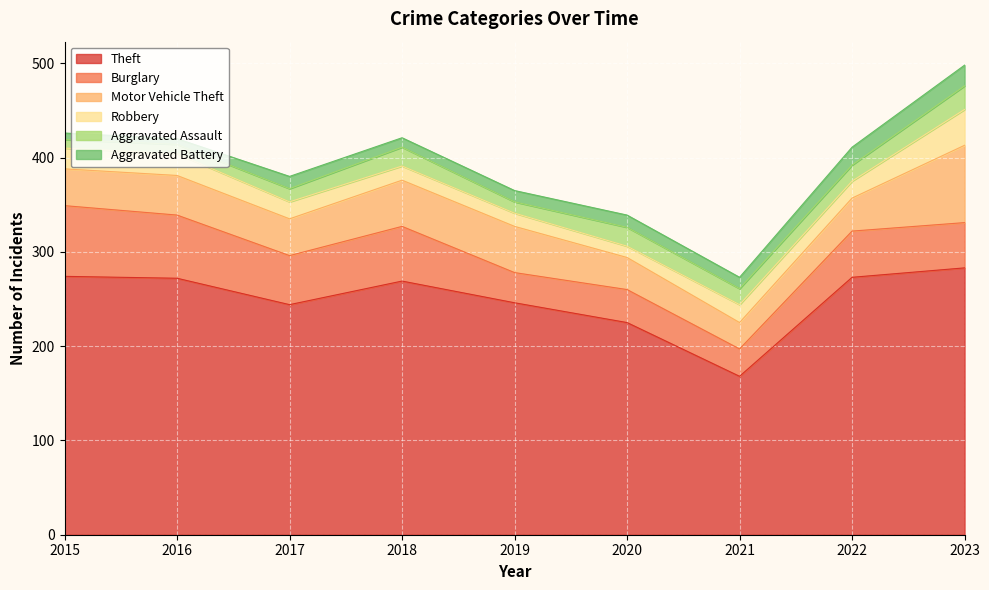

True or false: Burglary and Aggravated Assault cross at least once.

False